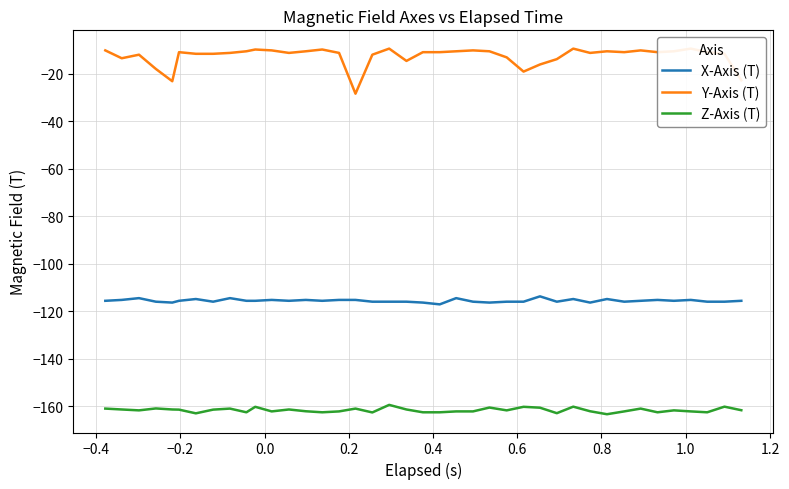

True or false: Z-Axis (T) and X-Axis (T) cross at least once.

False